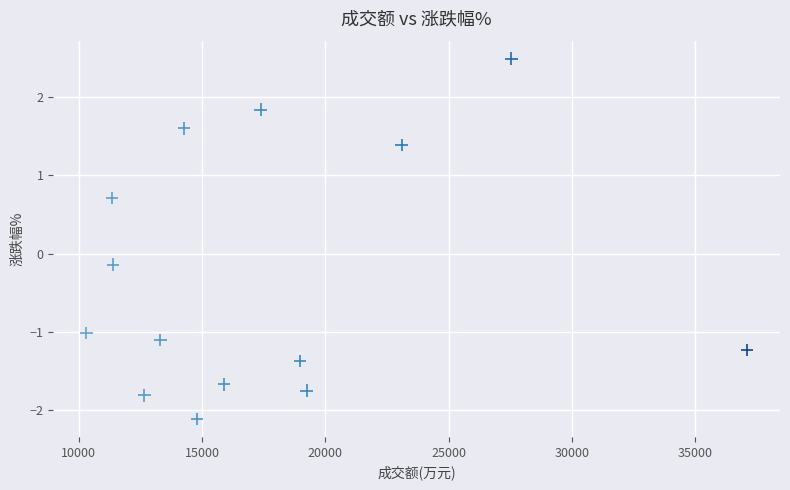

What is the range of X values (max minus min)?

26789.0